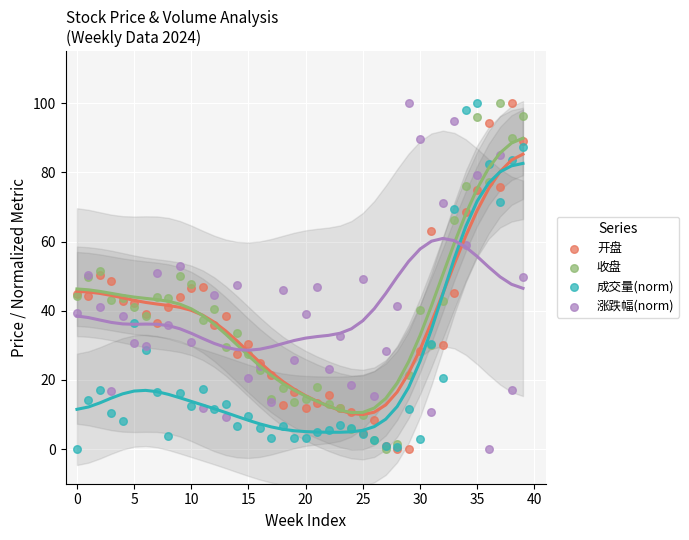

What are all the series names shown in the legend?

开盘, 收盘, 成交量(norm), 涨跌幅(norm)